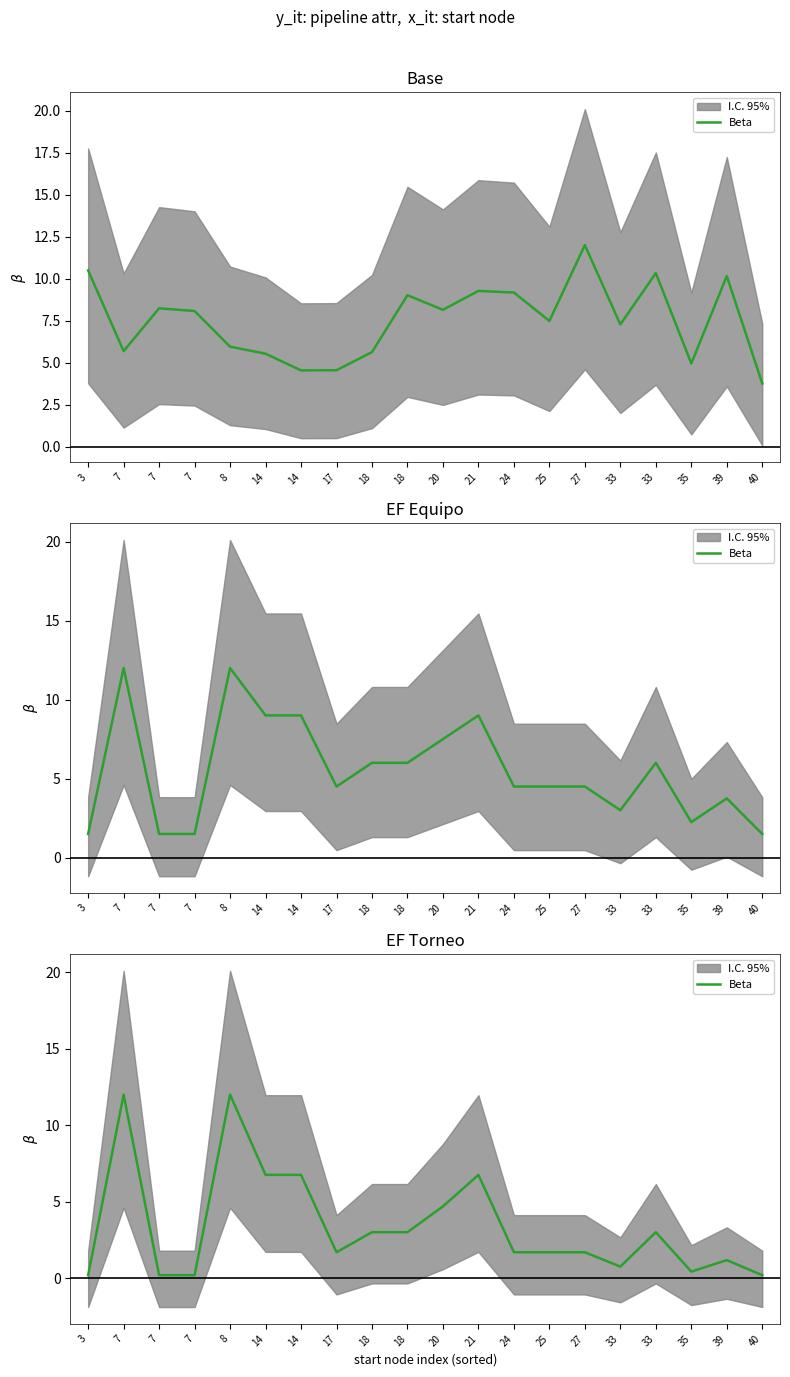

How many values are below 1?

6